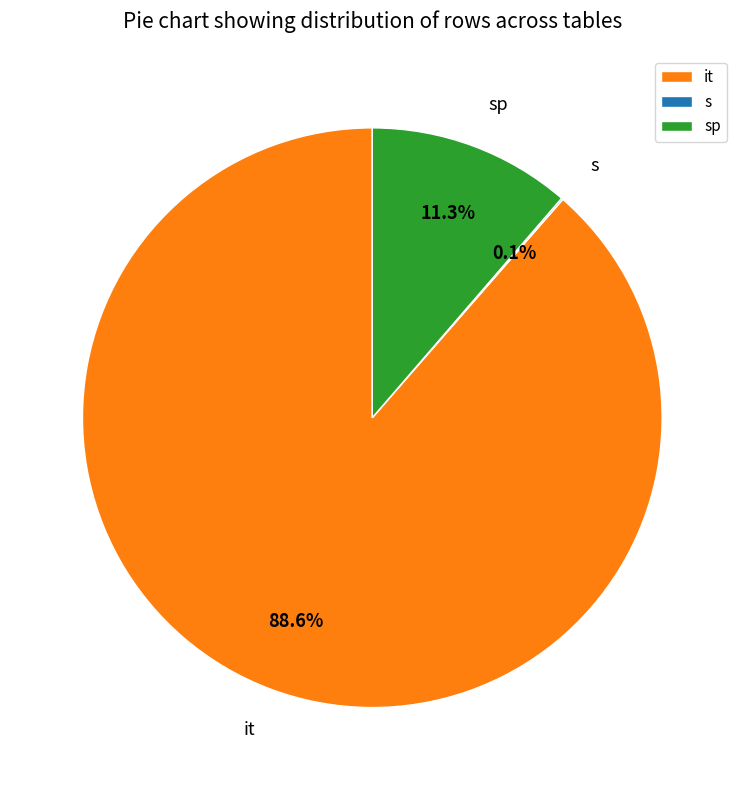

What is the majority slice?

it